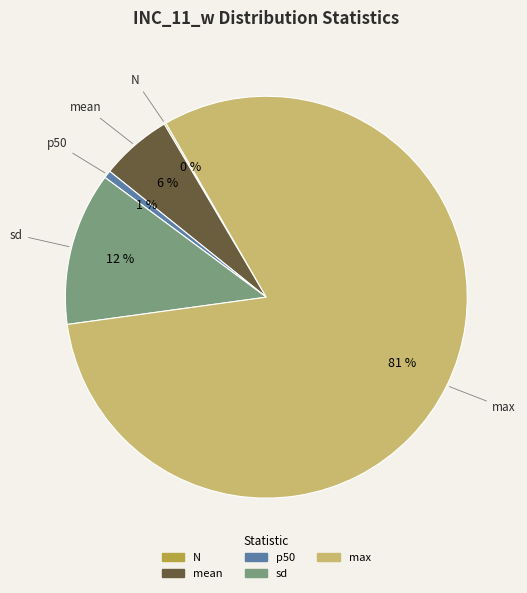

Which category has the biggest portion of the pie?

max